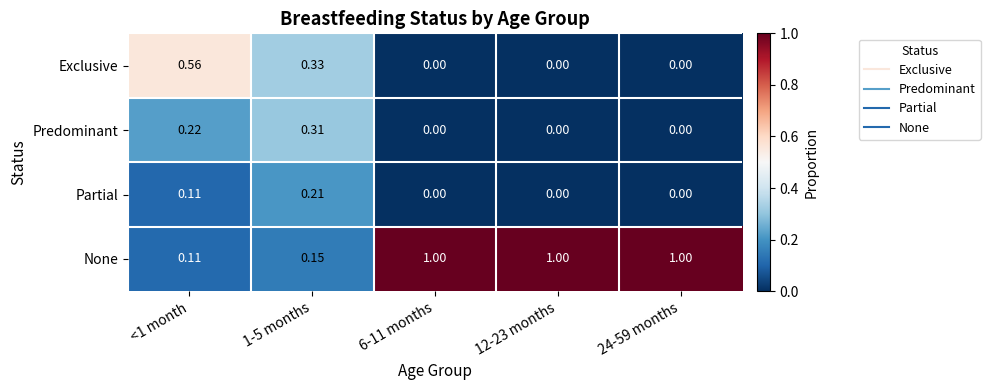

Is the value of None at <1 month greater than the value of Predominant at 6-11 months?

Yes